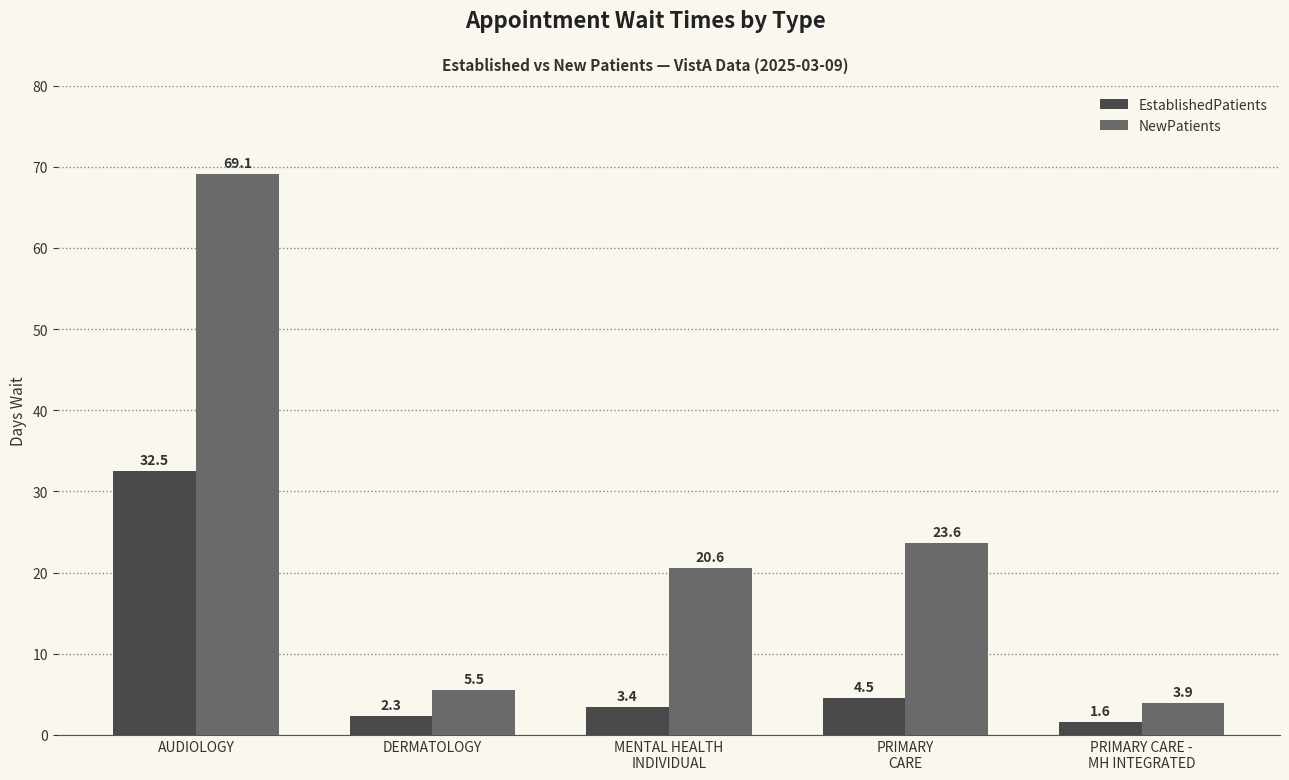

What is the sum of the NewPatients values at AUDIOLOGY and DERMATOLOGY?

74.6